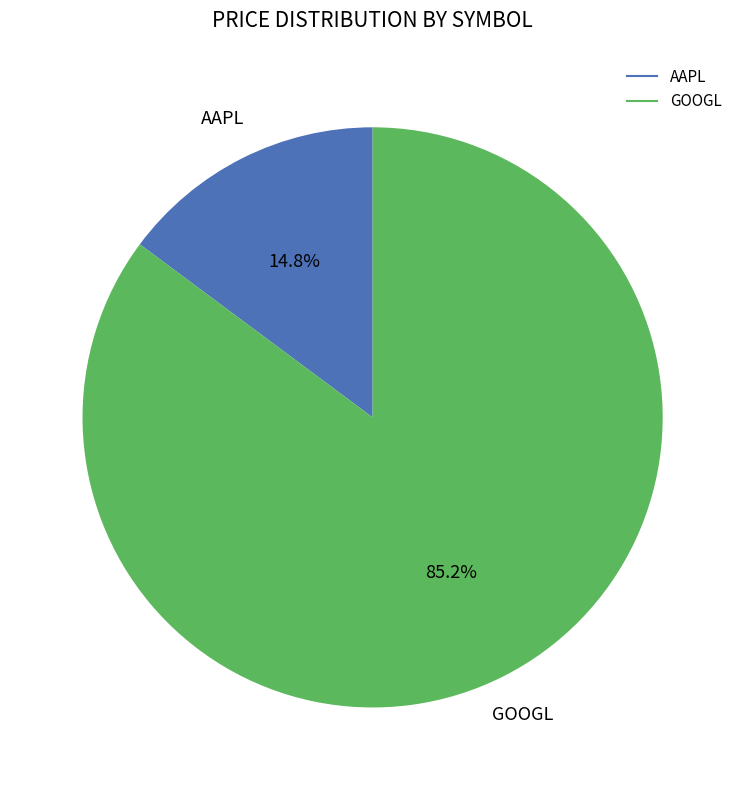

What is the smallest slice in the pie chart?

AAPL